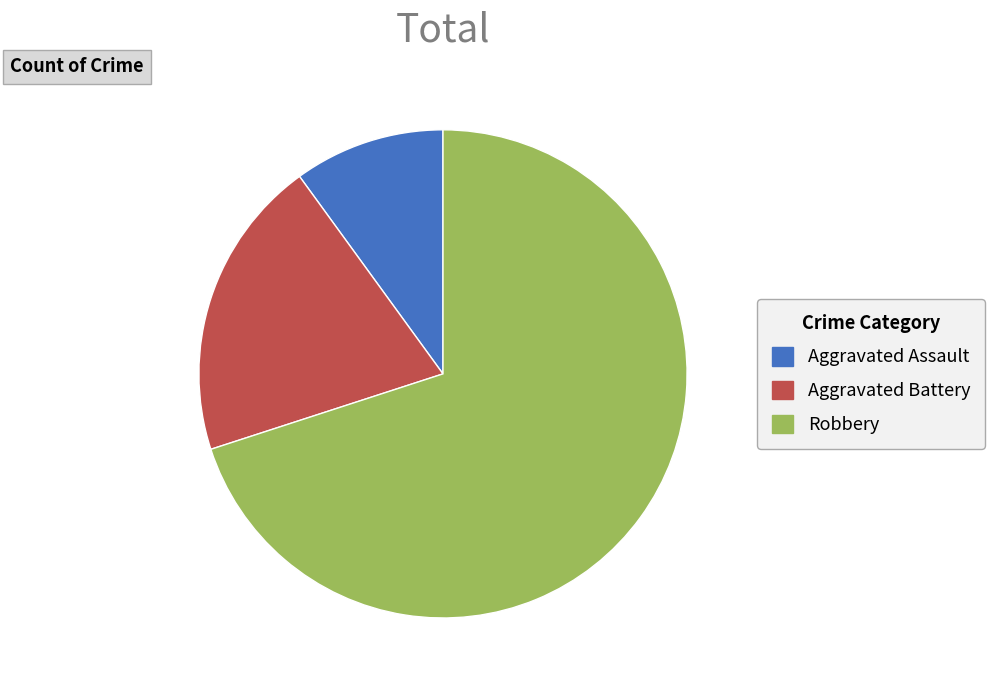

Which category has the biggest portion of the pie?

Robbery